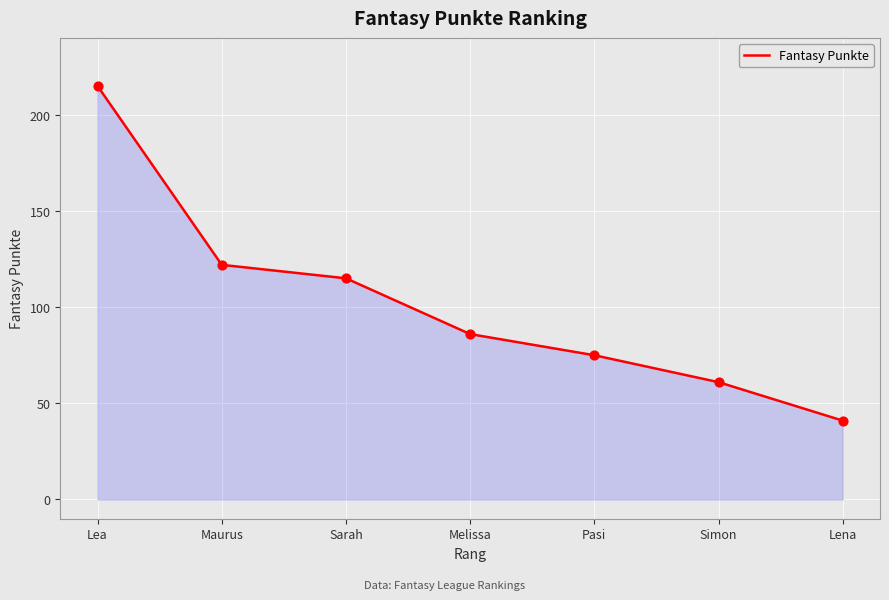

Which has a higher value, Lena or Pasi?

Pasi